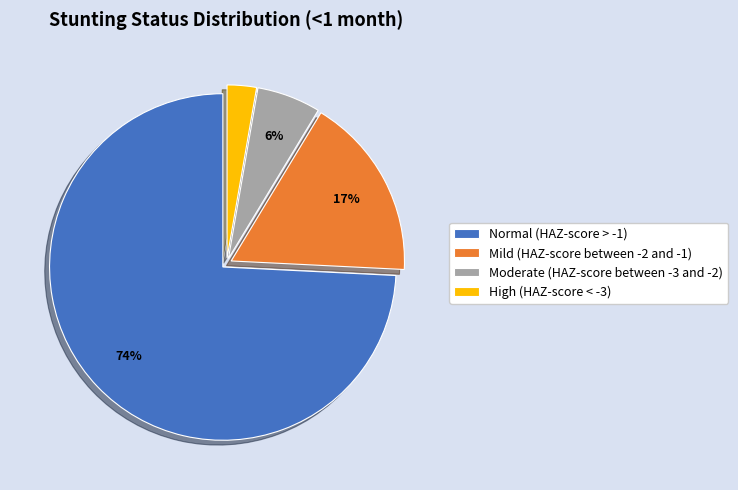

Is it true that Mild (HAZ-score between -2 and -1) is 29% of the pie?

False